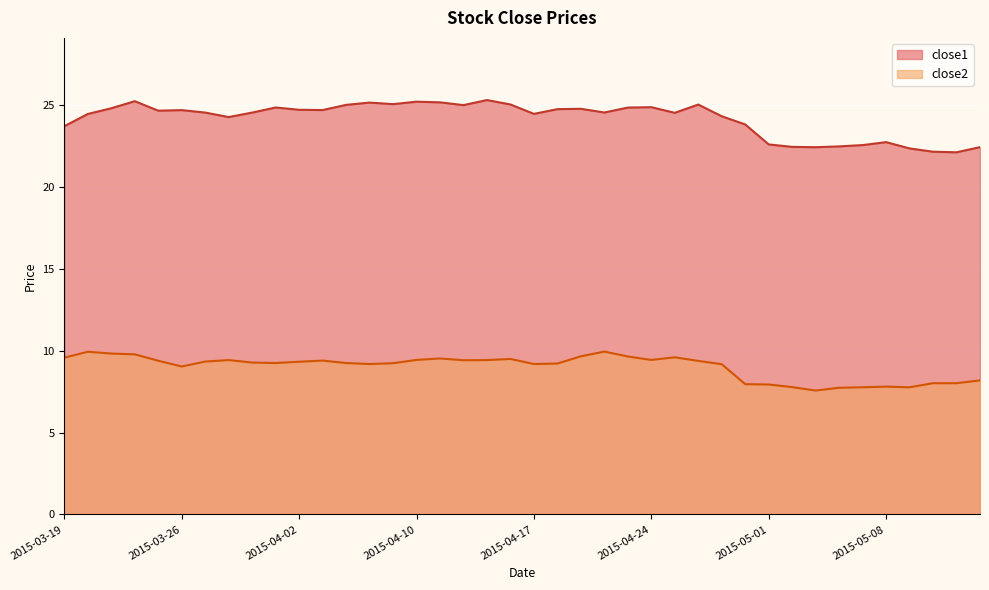

What is the value of the close2 point at the 40th from the left?

8.2